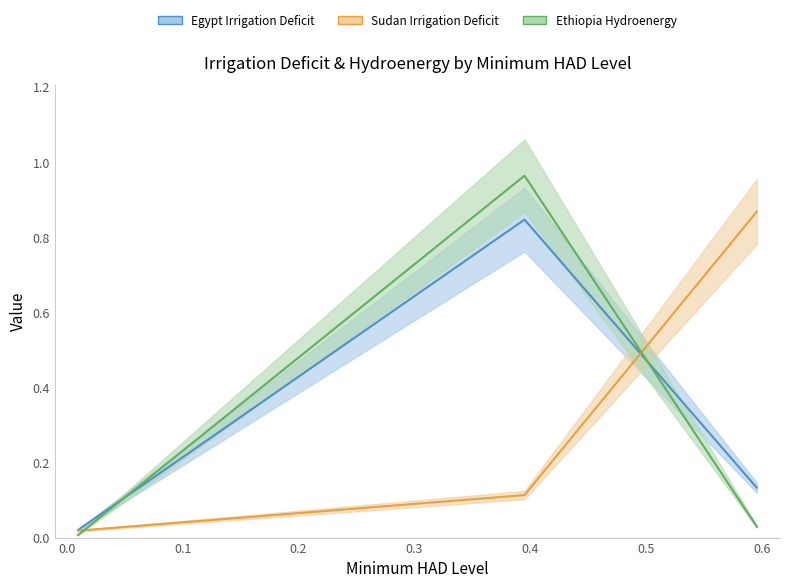

Which series has the widest spread of values?

Ethiopia Hydroenergy (line)